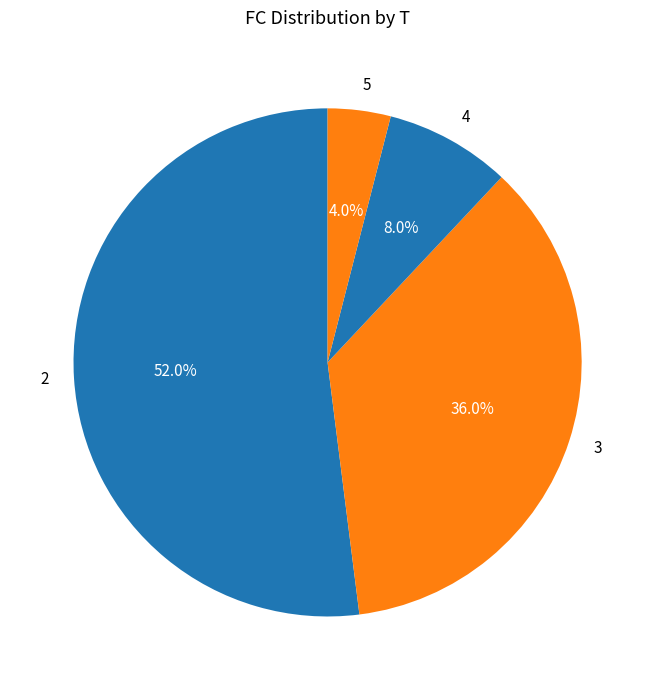

What is the smallest slice in the pie chart?

5